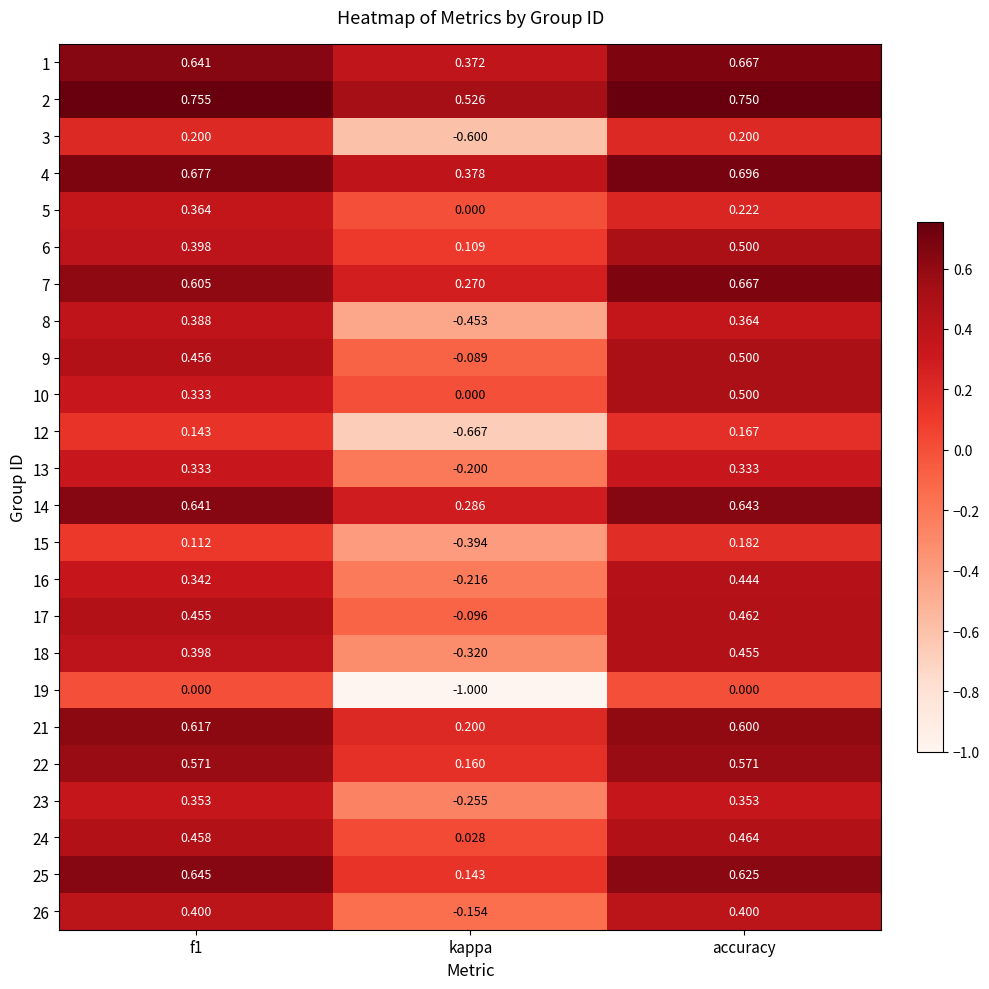

Which category has the lowest value in the 19 series?

kappa